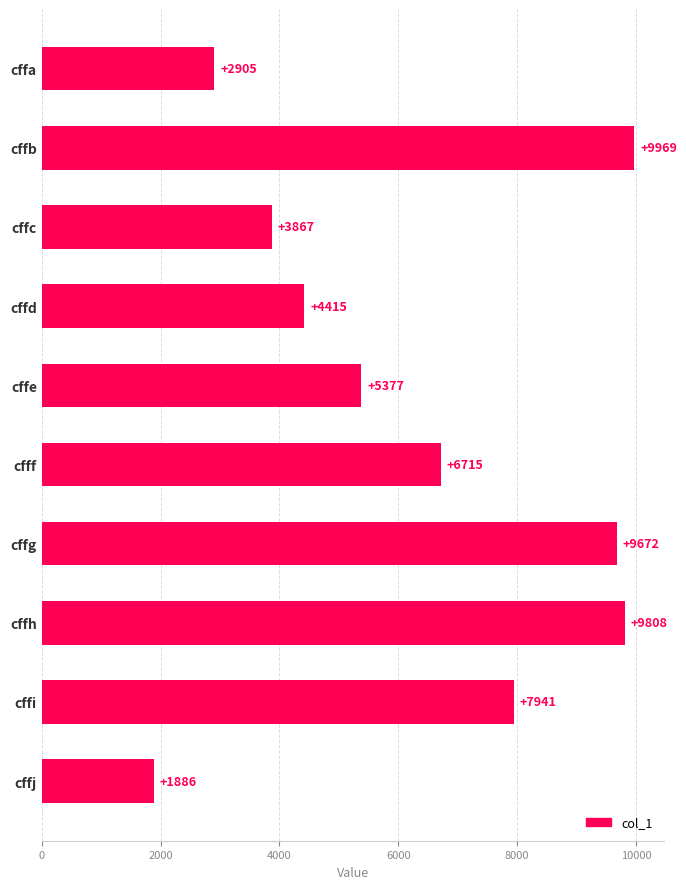

What is the maximum value shown in the chart?

9969